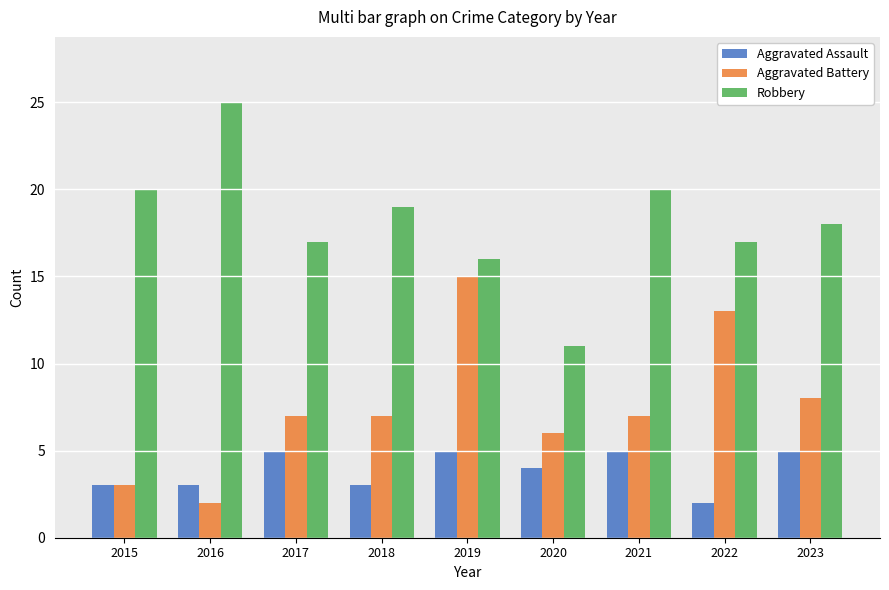

What is the highest value of the Robbery series?

25